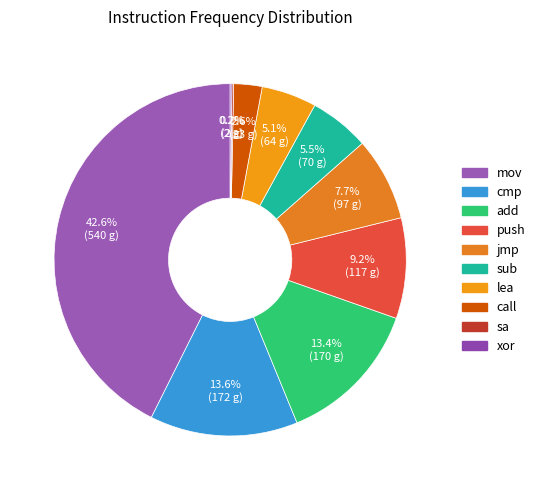

Which category has the smallest portion of the pie?

sa